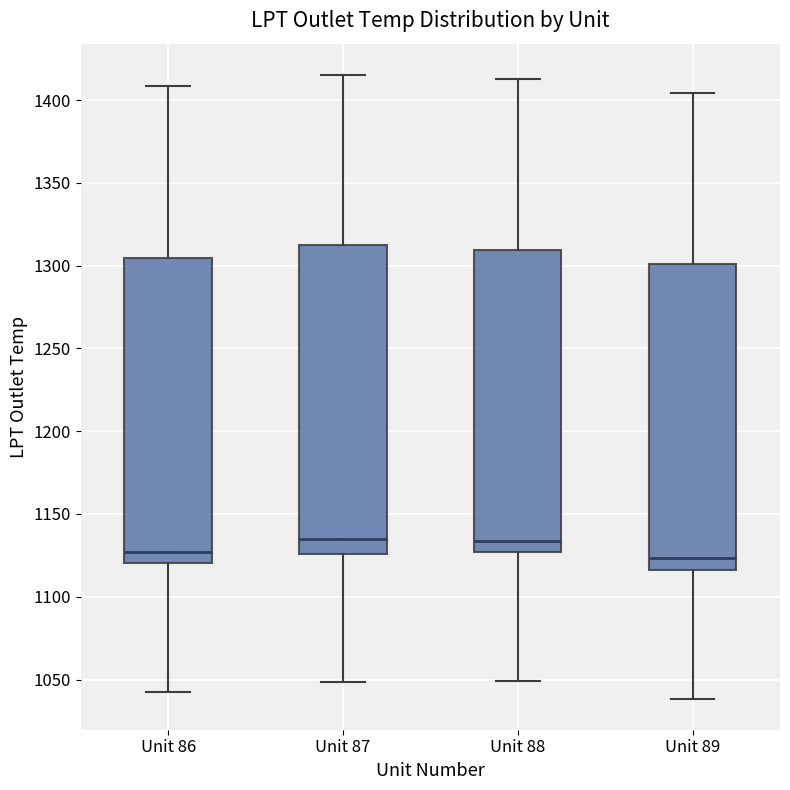

Where does the median line of the box for Unit 86 sit on the y-axis? The values are not printed on the chart, so give them approximately, as read against the axis.

1125